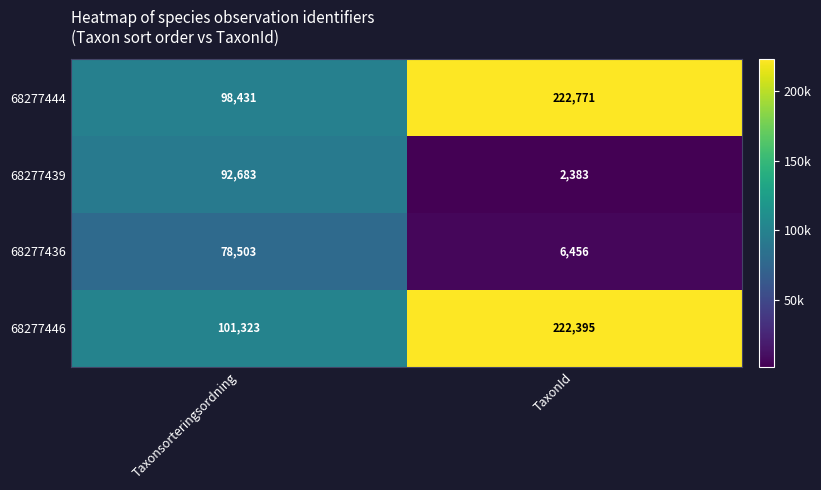

Which series has the widest spread of values?

68277444